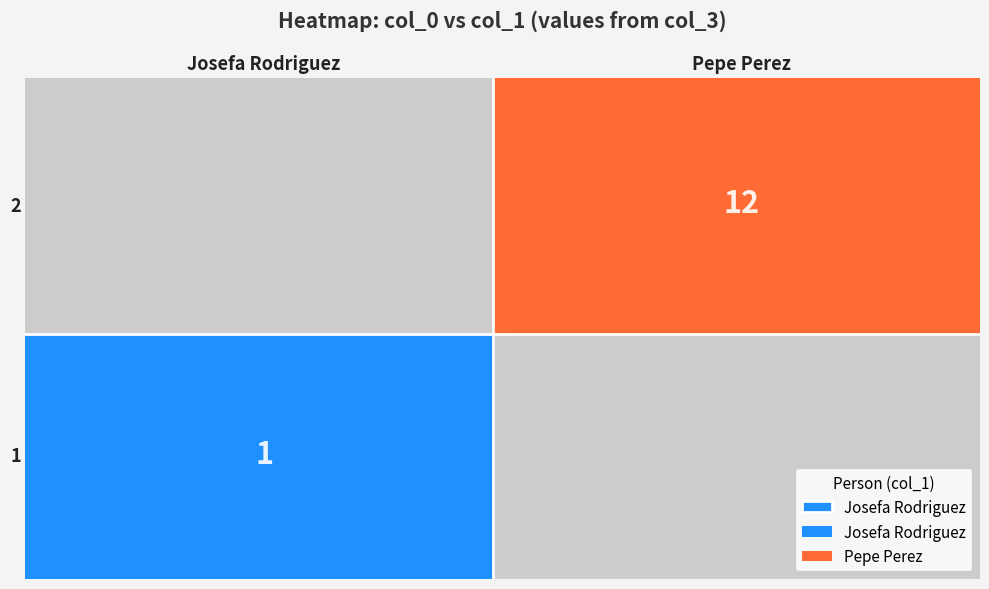

True or false: 1 has a value of 1 at Josefa Rodriguez.

True